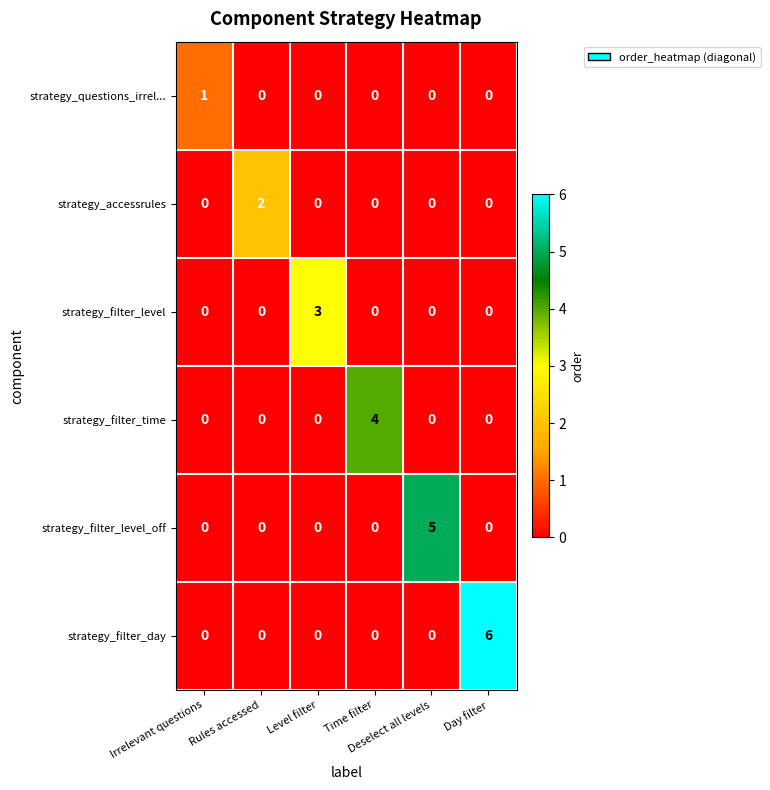

Which series has the largest total across all categories?

strategy_filter_day